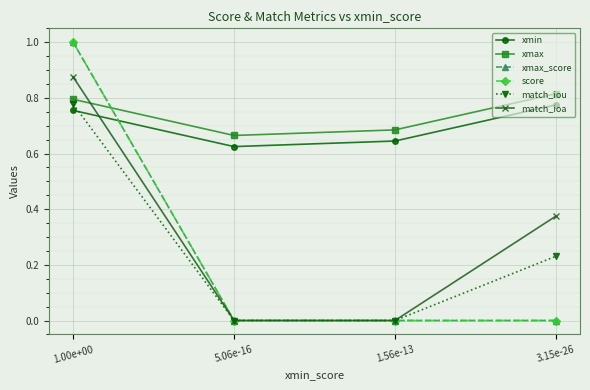

True or false: match_iou and match_ioa intersect in this chart.

False